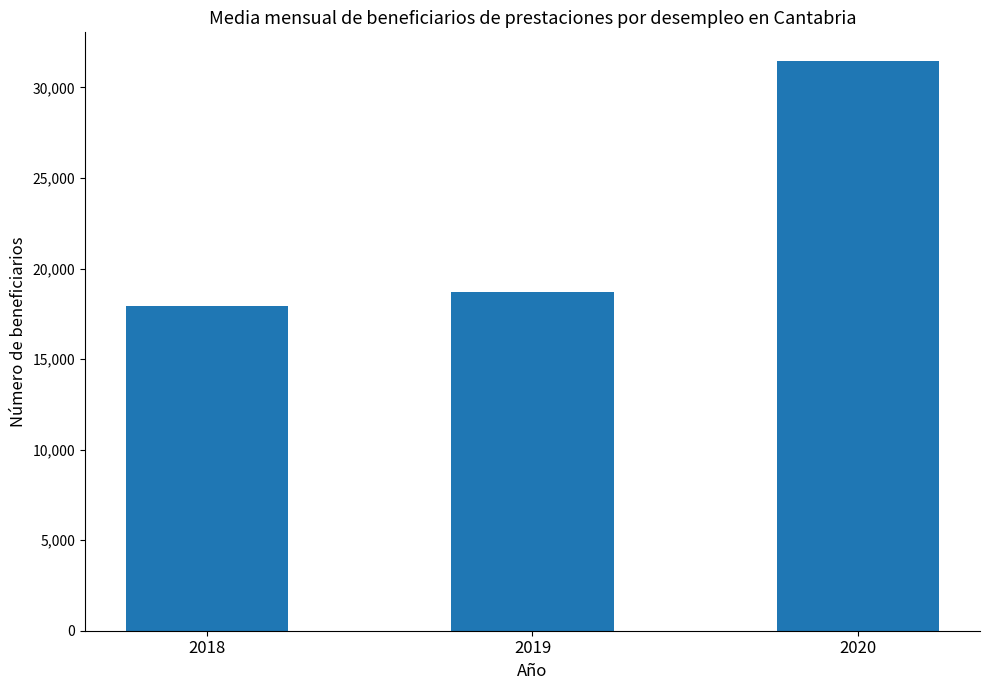

Reading right to left, list all the values displayed in this chart.

31467	18686	17924